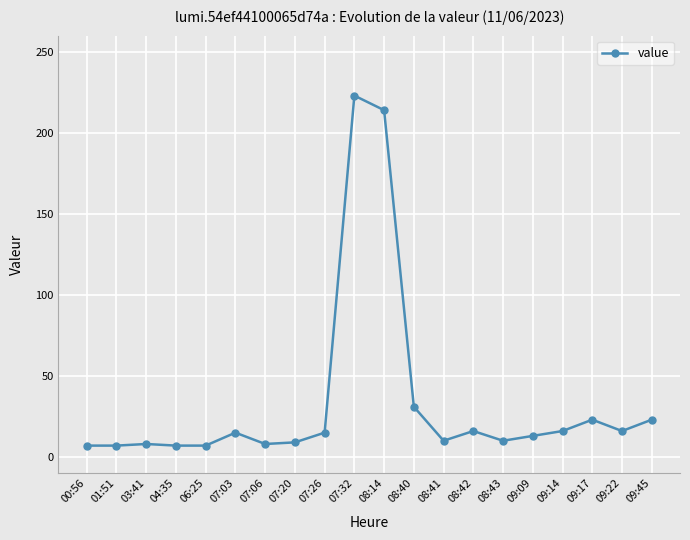

True or false: the data shows 15 at 07:26.

True